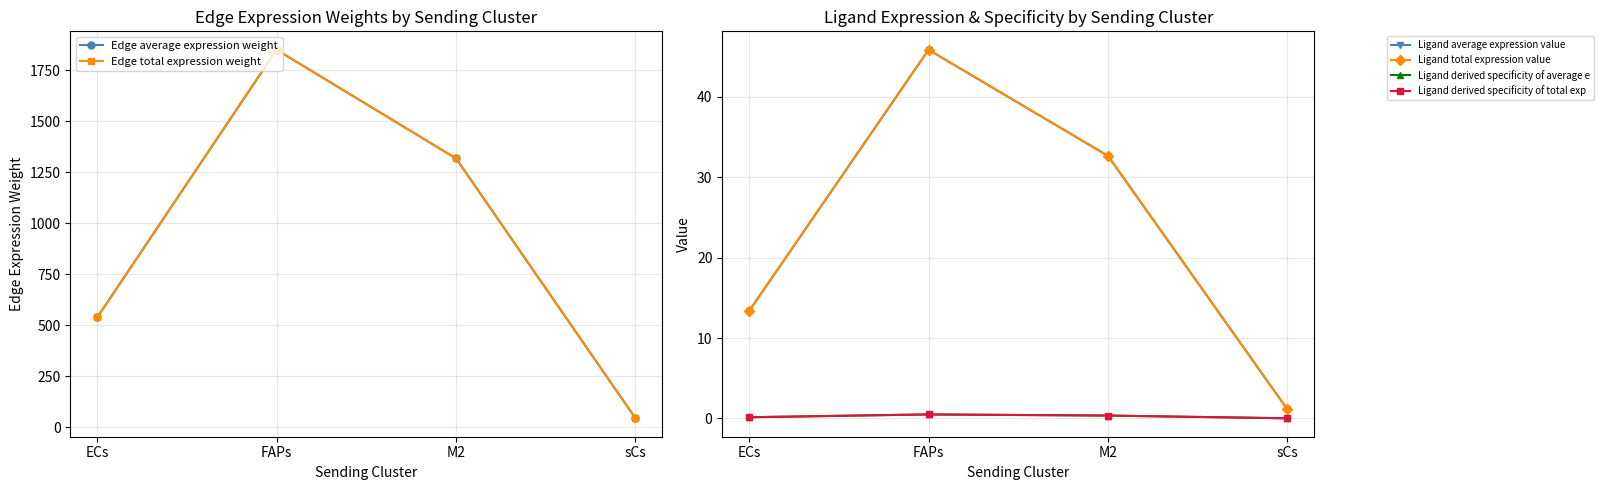

How many series are shown in this chart?

6